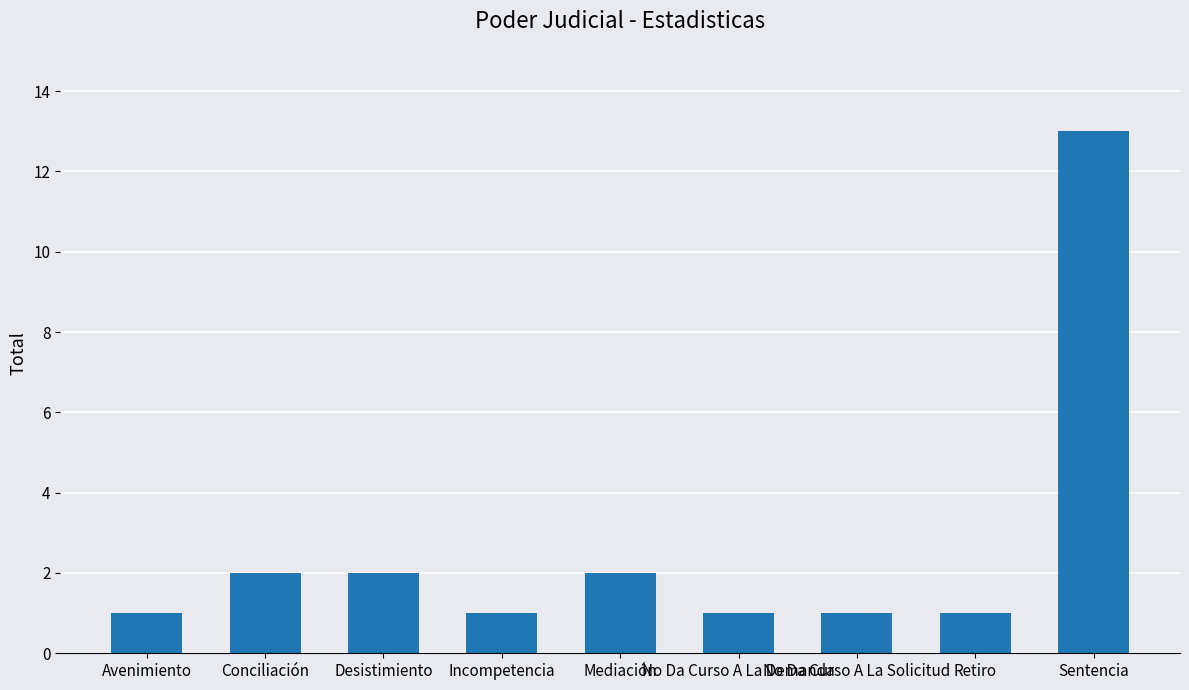

What is the label of the 4th bar from the left?

Incompetencia